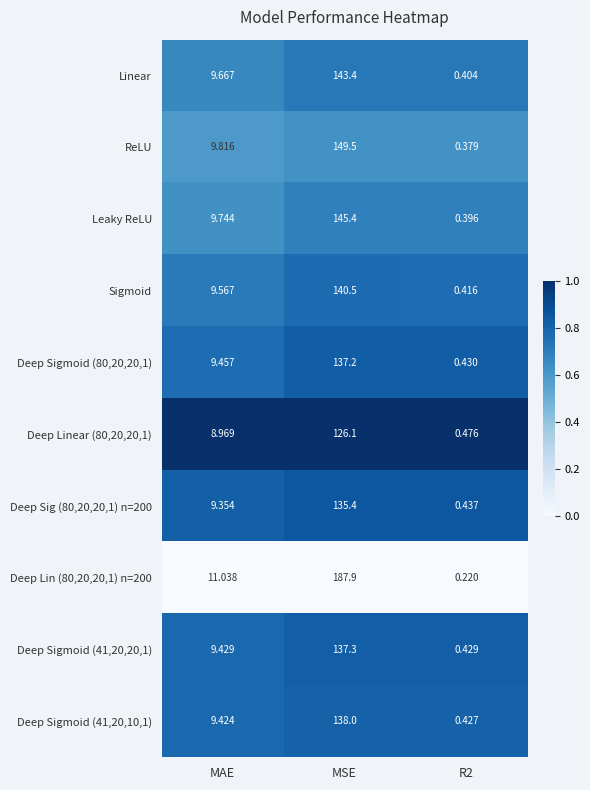

What is the spread (max minus min) of values at MAE?

2.1